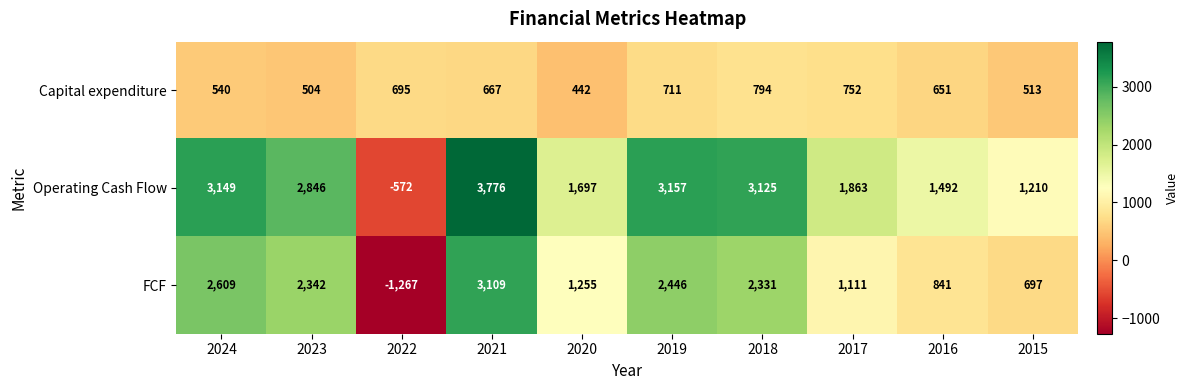

Reading right to left, list all the values displayed in this chart.

Capital expenditure: 513	651	752	794	711	442	667	695	504	540
Operating Cash Flow: 1210	1492	1863	3125	3157	1697	3776	-572	2846	3149
FCF: 697	841	1111	2331	2446	1255	3109	-1267	2342	2609